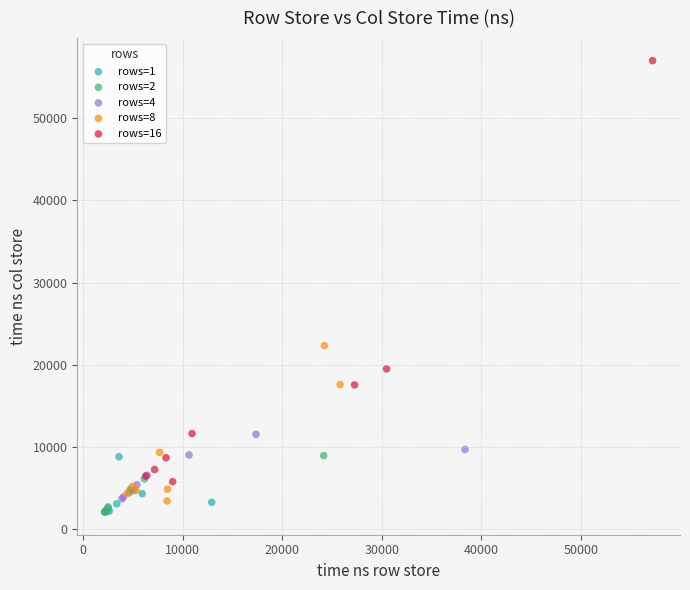

Which series contains the highest Y value?

rows=16